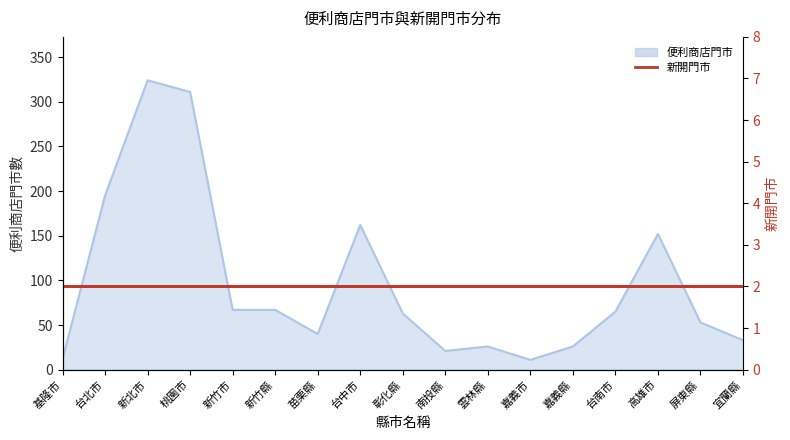

What is the change in value from 基隆市 to 新竹縣?

+55